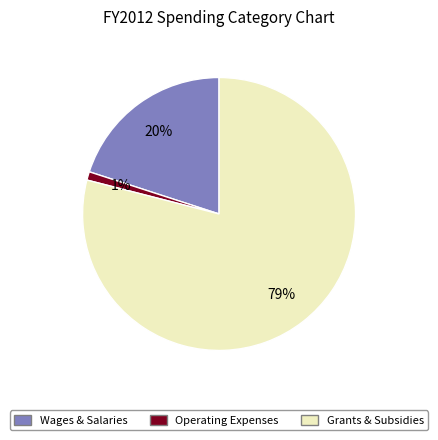

To the nearest percent, what is the combined percentage of Operating Expenses and Grants & Subsidies?

80%